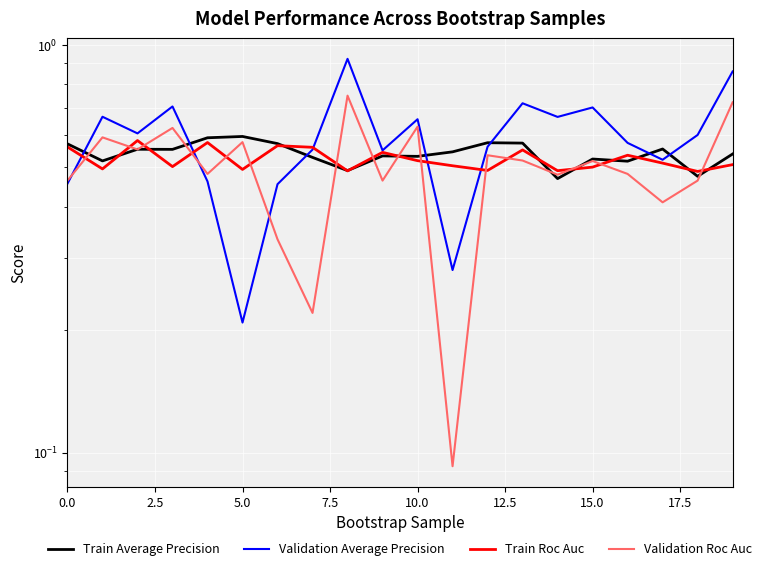

The value of Train Average Precision at 7.5 is 0.9. True or false?

False